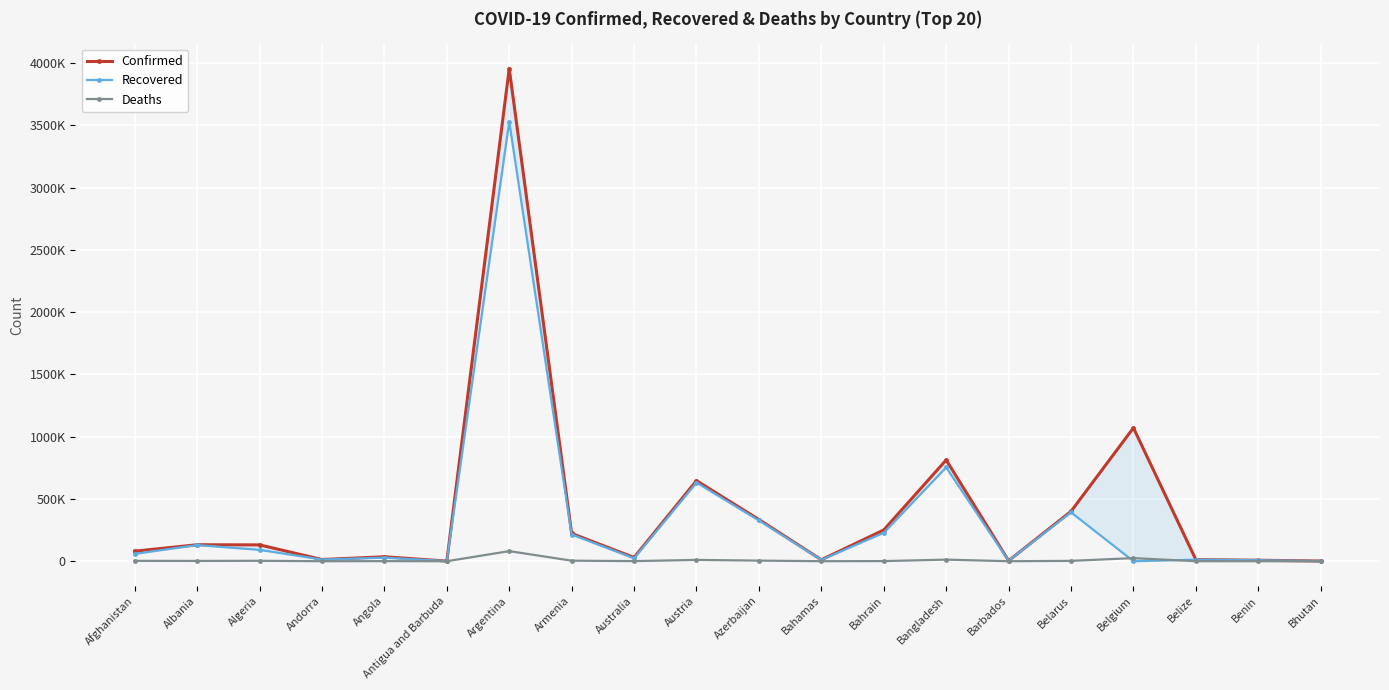

Reading right to left, transcribe all the data shown in this chart.

Confirmed: Bhutan=1703	Benin=8082	Belize=12861	Belgium=1070802	Belarus=400422	Barbados=4031	Bangladesh=812960	Bahrain=251078	Bahamas=11930	Azerbaijan=334747	Austria=647079	Australia=30195	Armenia=223212	Argentina=3955439	Antigua and Barbuda=1263	Angola=35772	Andorra=13777	Algeria=131283	Albania=132384	Afghanistan=80841
Recovered: Bhutan=1405	Benin=7893	Belize=12439	Belgium=0	Belarus=392744	Barbados=3922	Bangladesh=753240	Bahrain=228370	Bahamas=10932	Azerbaijan=327114	Austria=631294	Australia=23611	Armenia=214504	Argentina=3529033	Antigua and Barbuda=1214	Angola=28880	Andorra=13557	Algeria=91413	Albania=129702	Afghanistan=58998
Deaths: Bhutan=1	Benin=102	Belize=325	Belgium=25033	Belarus=2919	Barbados=47	Bangladesh=12869	Bahrain=1119	Bahamas=232	Azerbaijan=4945	Austria=10640	Australia=910	Armenia=4463	Argentina=81214	Antigua and Barbuda=42	Angola=797	Andorra=127	Algeria=3527	Albania=2452	Afghanistan=3187